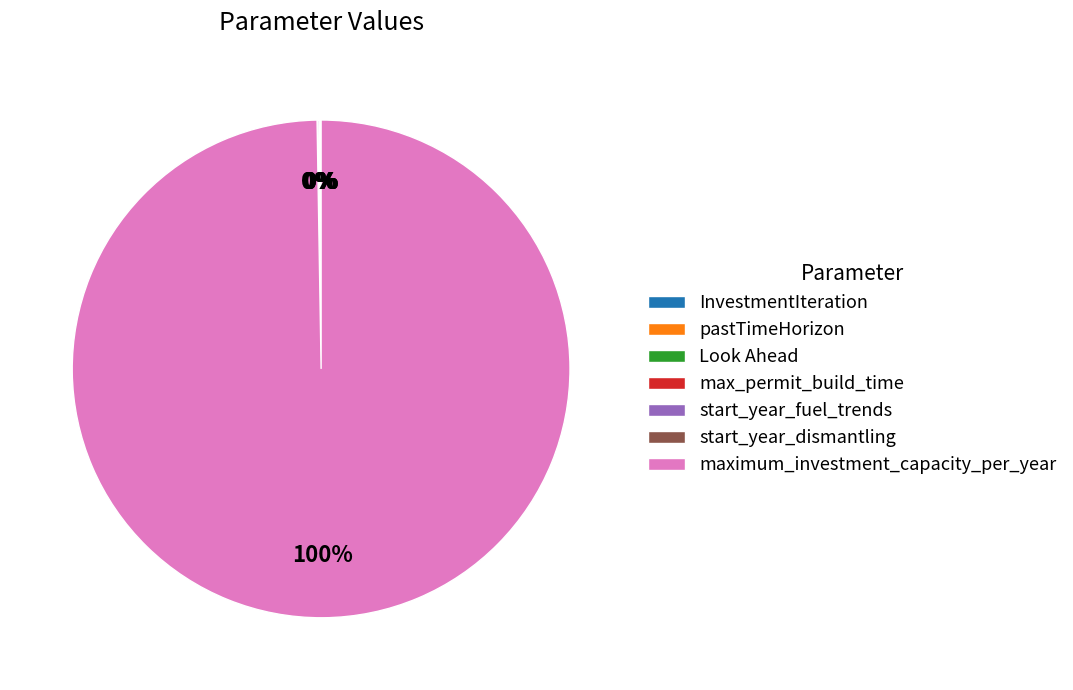

Which category has the biggest portion of the pie?

maximum_investment_capacity_per_year